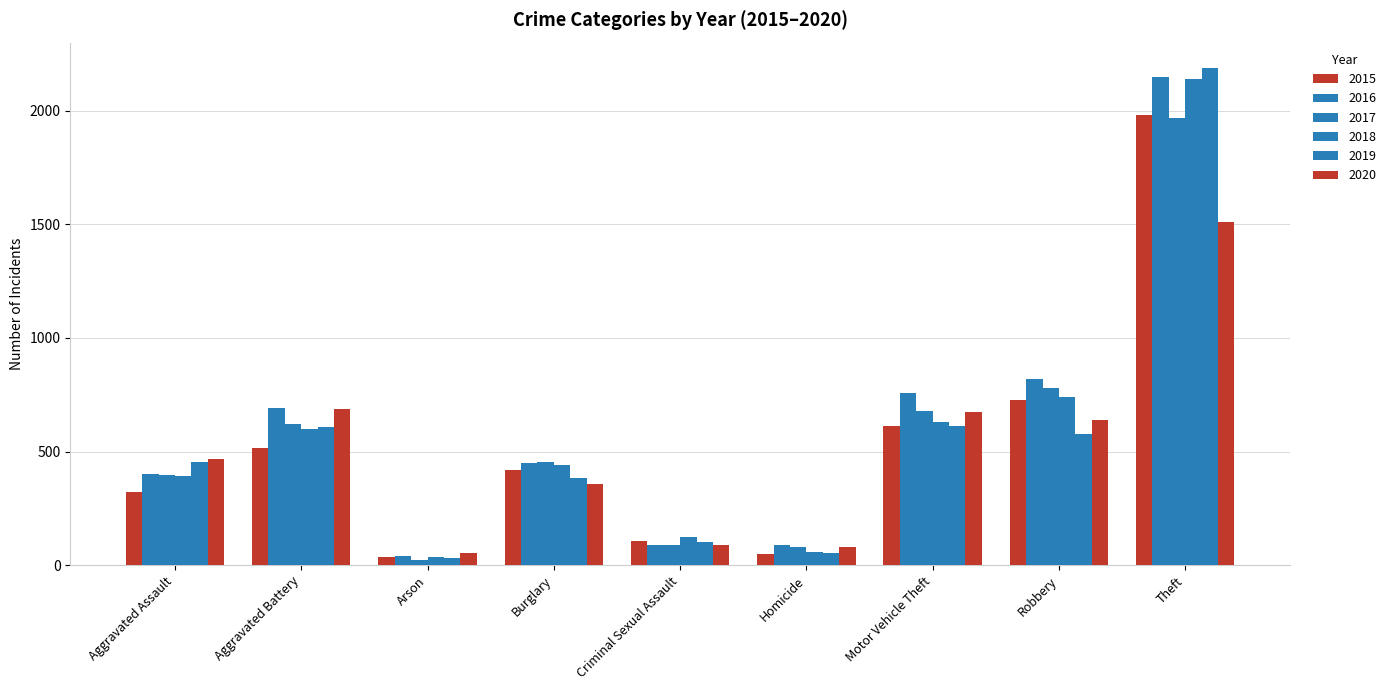

Between Homicide and Arson, which is larger?

Homicide